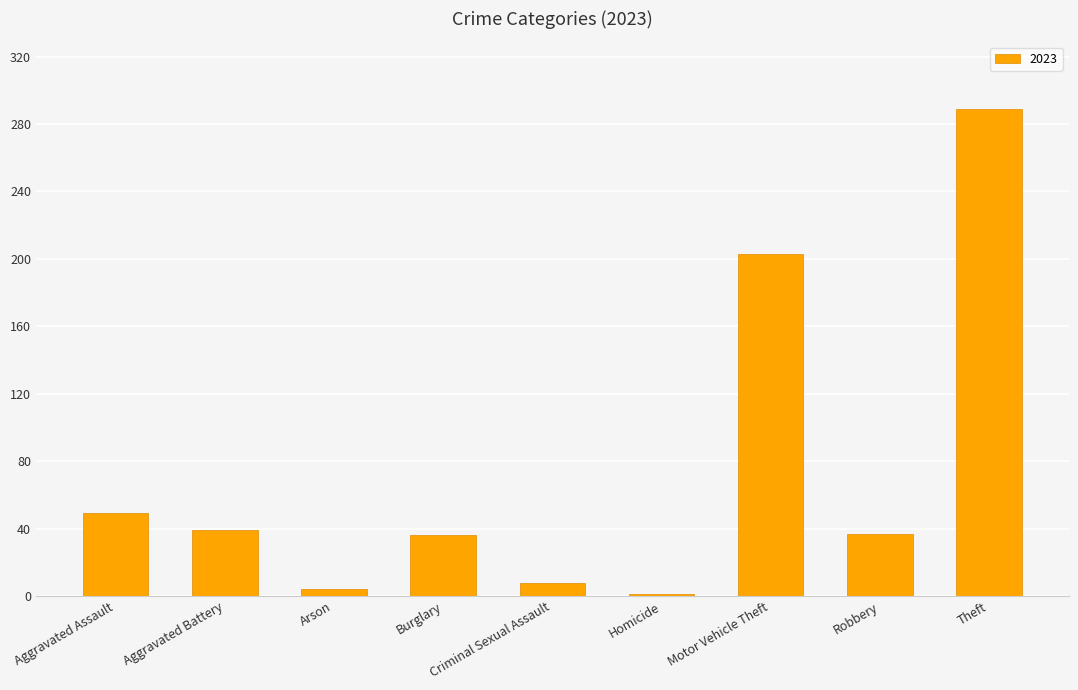

The value at Motor Vehicle Theft is 82. True or false?

False